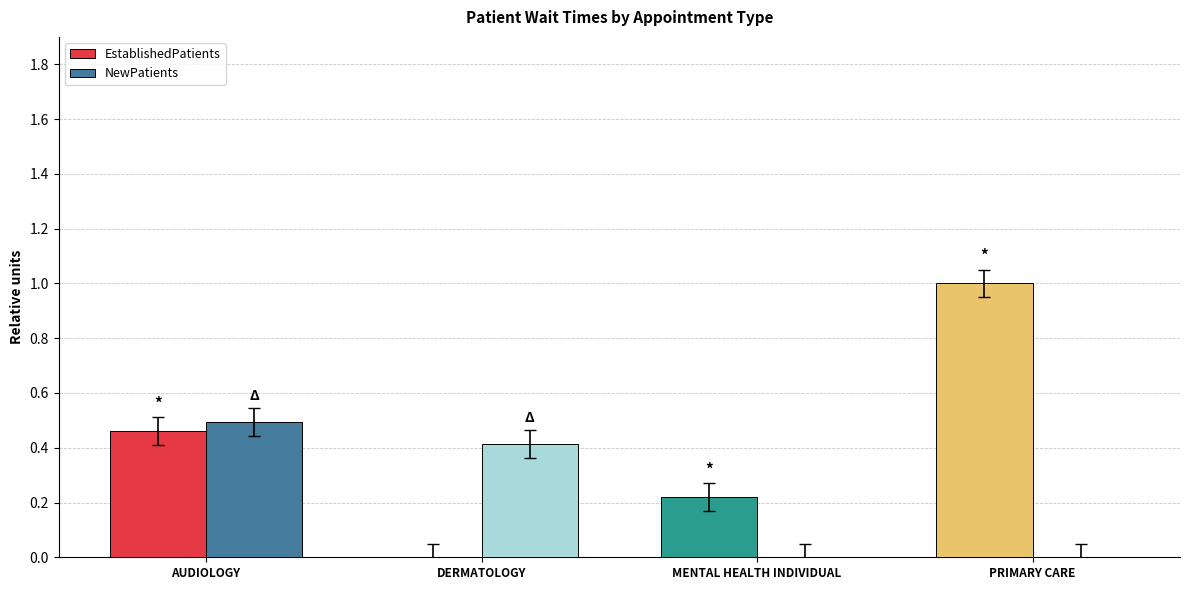

What is the total value across all series at PRIMARY CARE?

1.0